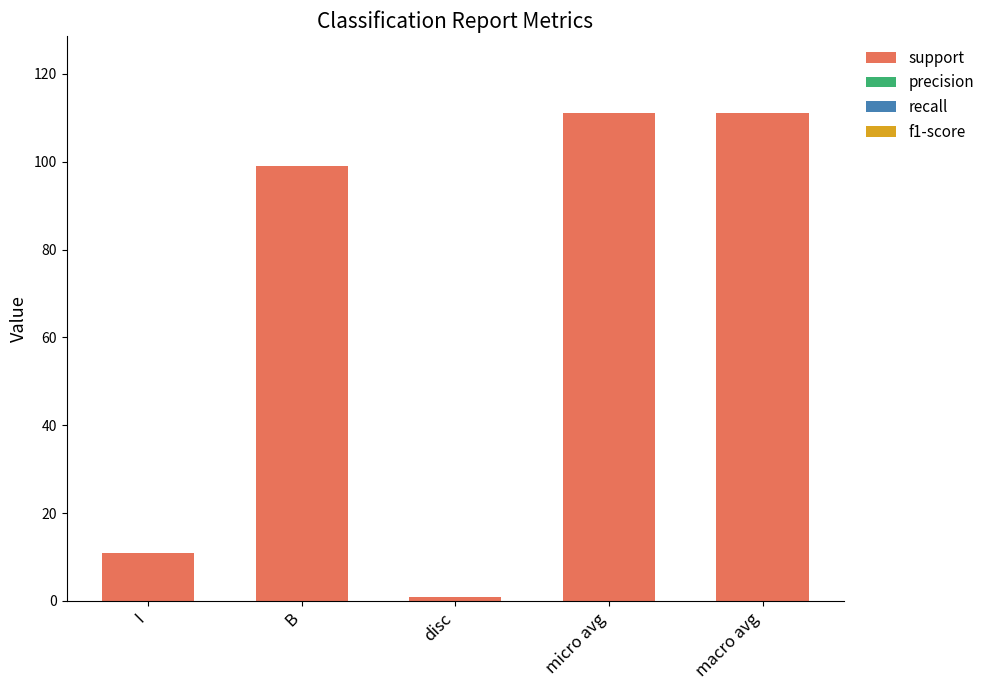

What is the difference between the maximum and minimum values?

110